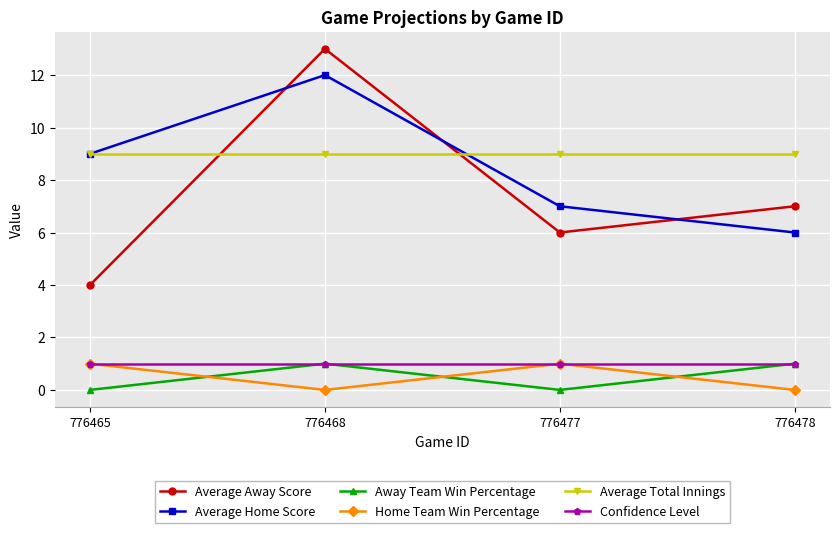

Reading left to right, transcribe all the data shown in this chart.

Average Away Score: 4	13	6	7
Average Home Score: 9	12	7	6
Away Team Win Percentage: 0	1	0	1
Home Team Win Percentage: 1	0	1	0
Average Total Innings: 9	9	9	9
Confidence Level: 1	1	1	1